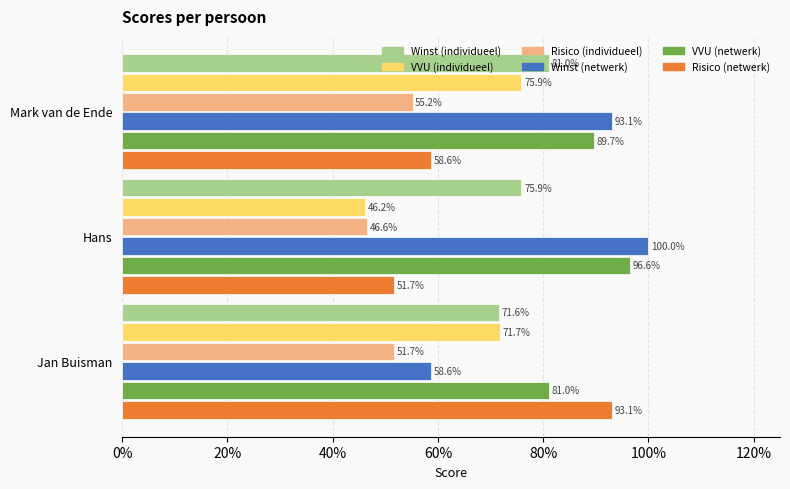

What are all the series names shown in the legend?

Winst (individueel), VVU (individueel), Risico (individueel), Winst (netwerk), VVU (netwerk), Risico (netwerk)